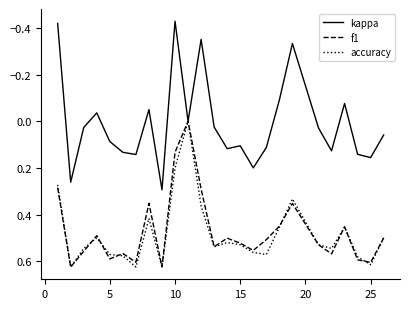

Which series has the widest spread of values?

kappa